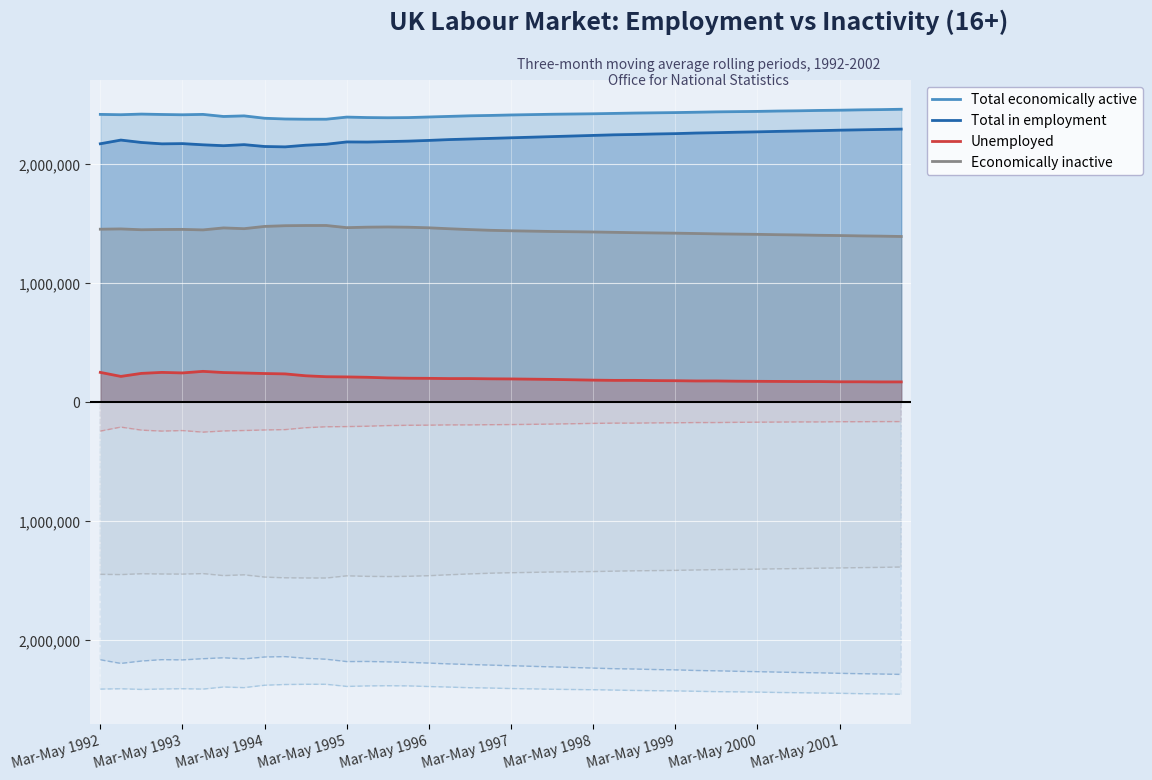

List the series in order of their peak value, lowest first.

Unemployed, Economically inactive, Total in employment, Total economically active